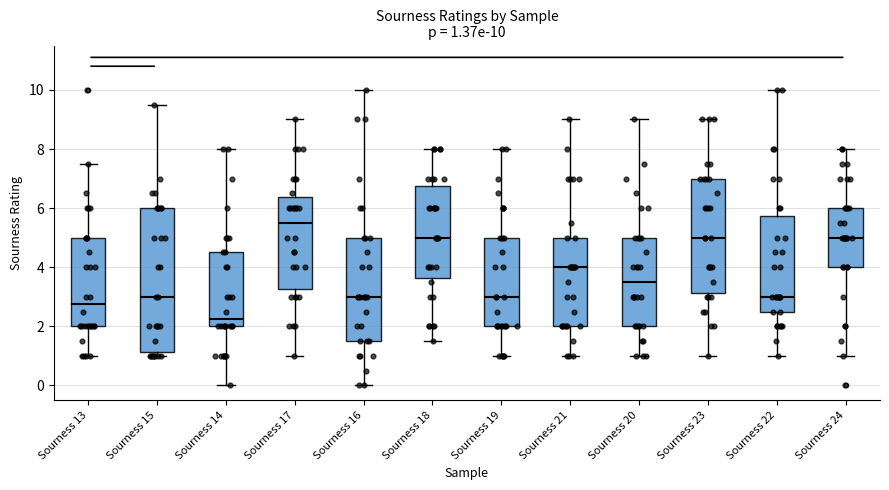

Comparing the boxes themselves (not the whiskers), which one is the tallest?

Sourness 15